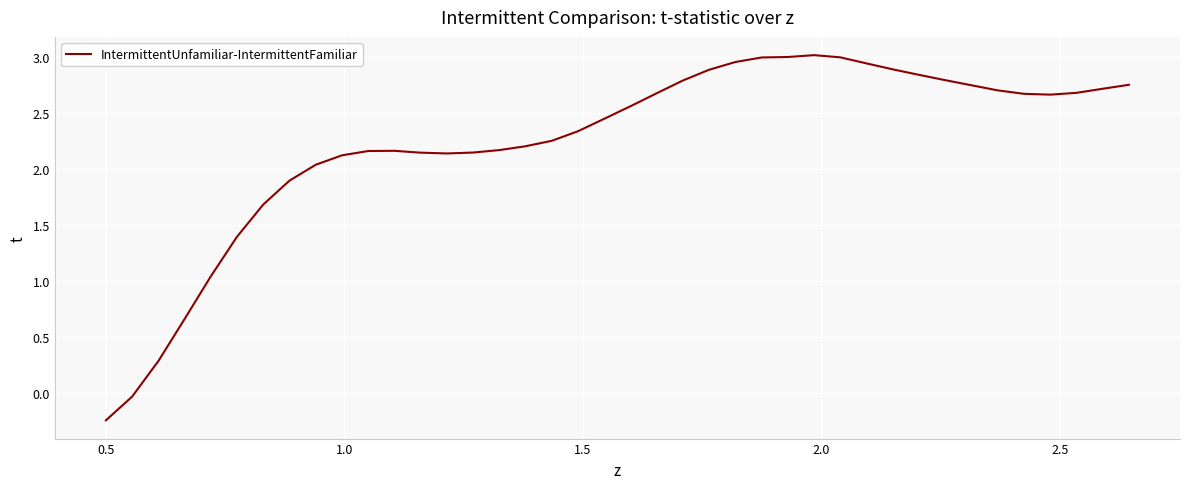

What is the difference between the maximum and minimum values?

3.3